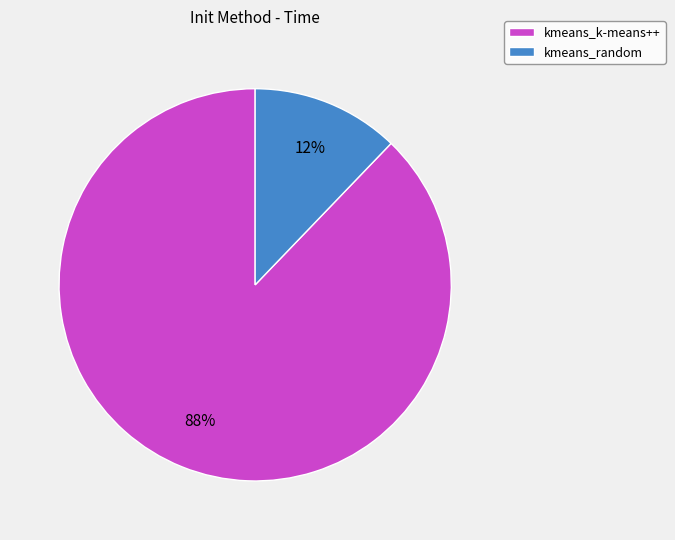

Combined, do kmeans_random and kmeans_k-means++ account for over 50%?

Yes